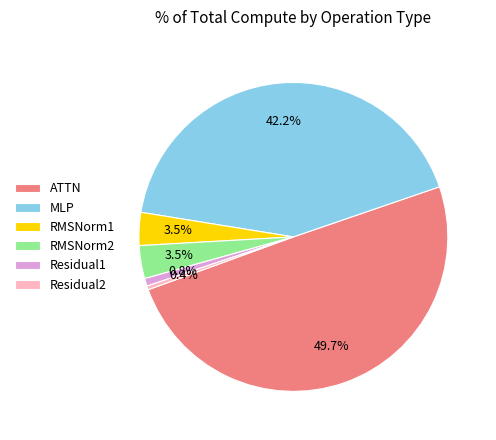

Which category has the biggest portion of the pie?

ATTN